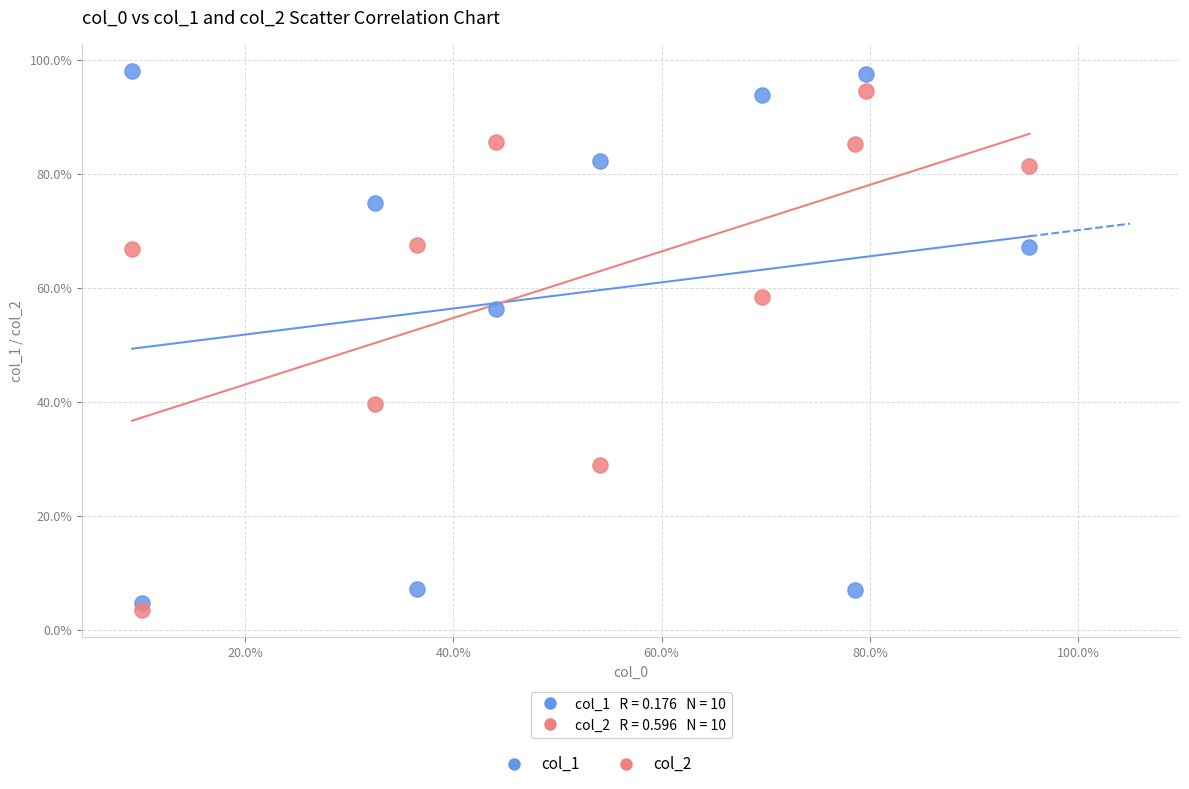

Which series contains the lowest Y value?

col_2